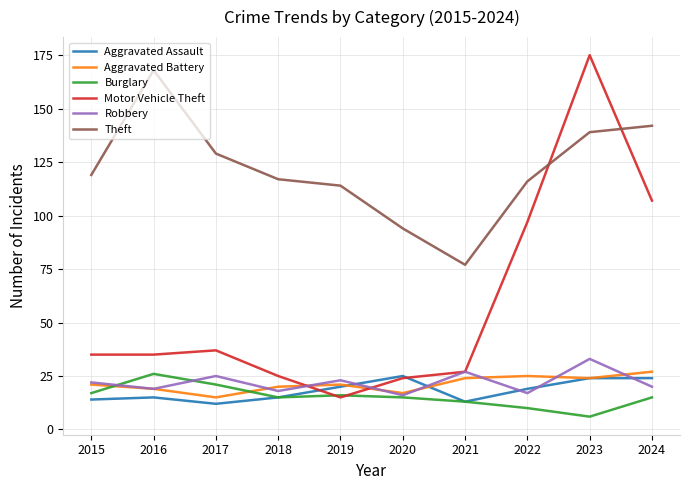

How many values in the Aggravated Assault series are below 19?

5